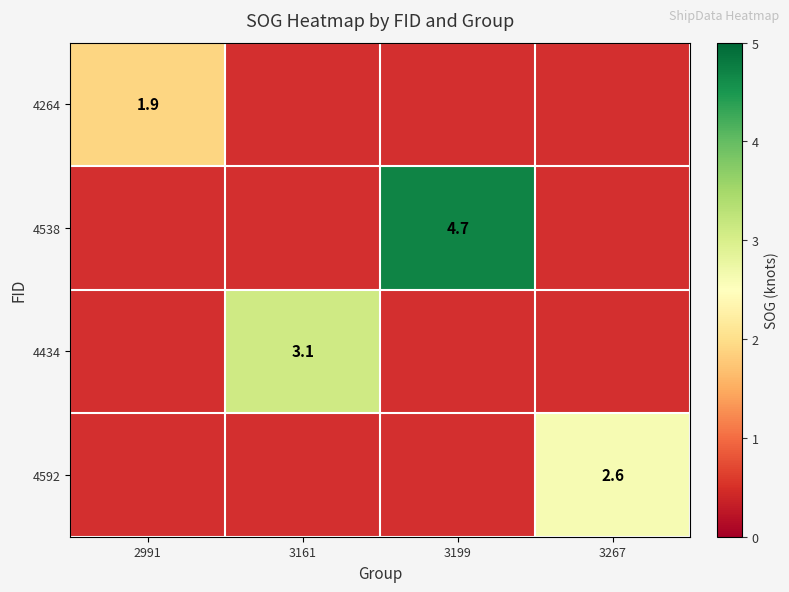

Is it true that 4264 equals 1.9 at 2991?

True